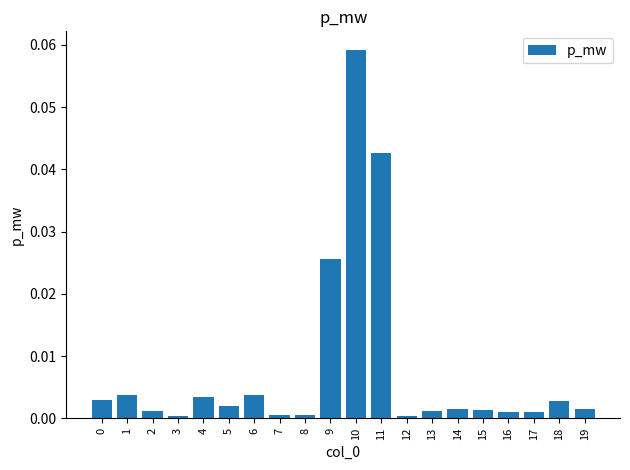

The chart shows a value of 0.0 at 4. True or false?

True